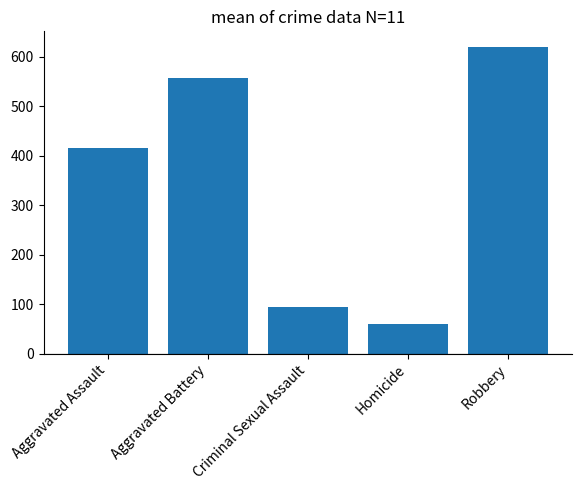

True or false: the data shows 59.3 at Homicide.

True